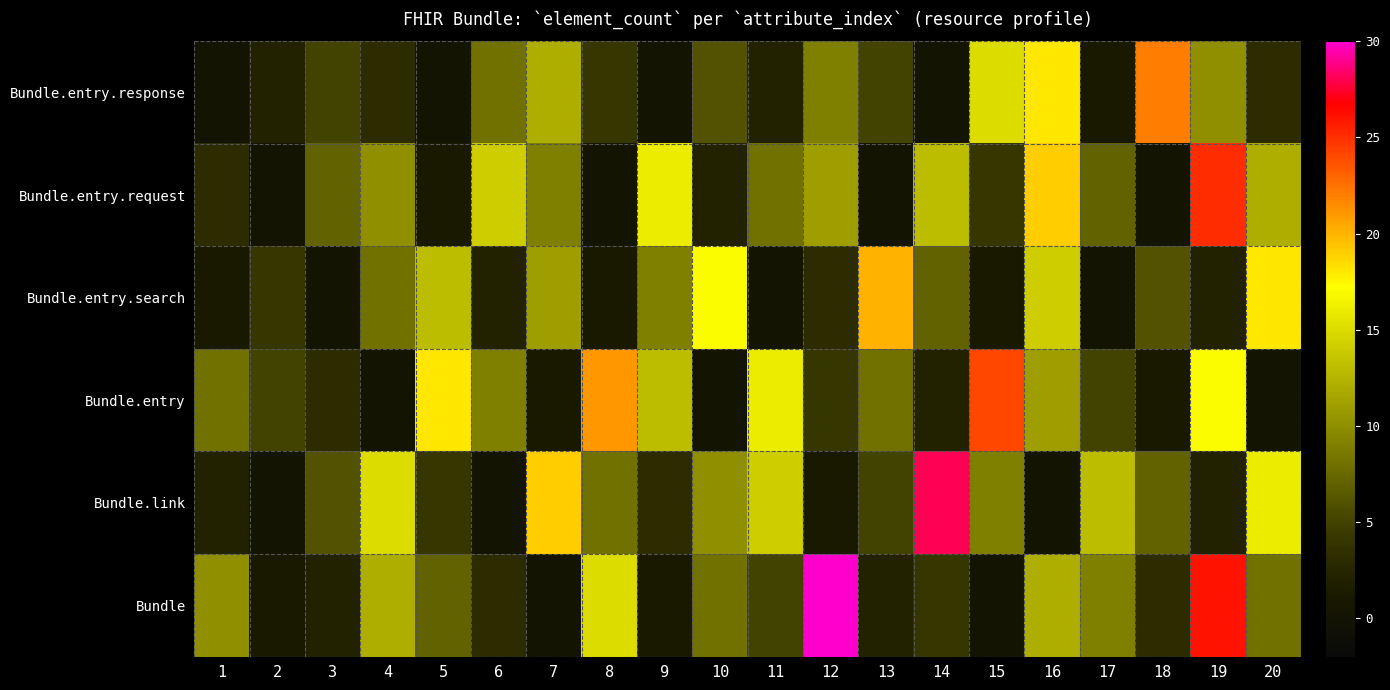

What is the total value across all series at 17?

35